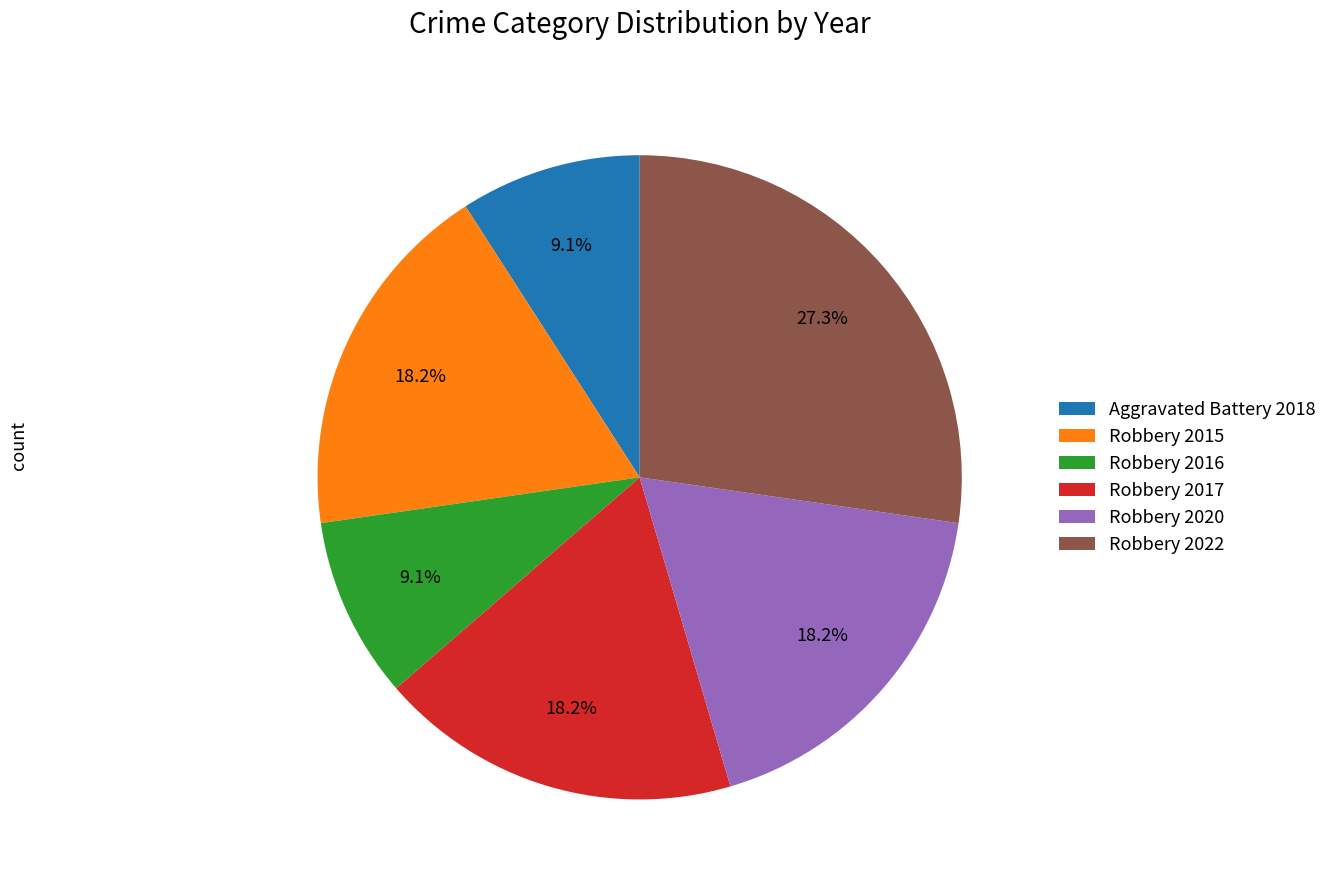

Which slice is the largest?

Robbery 2022